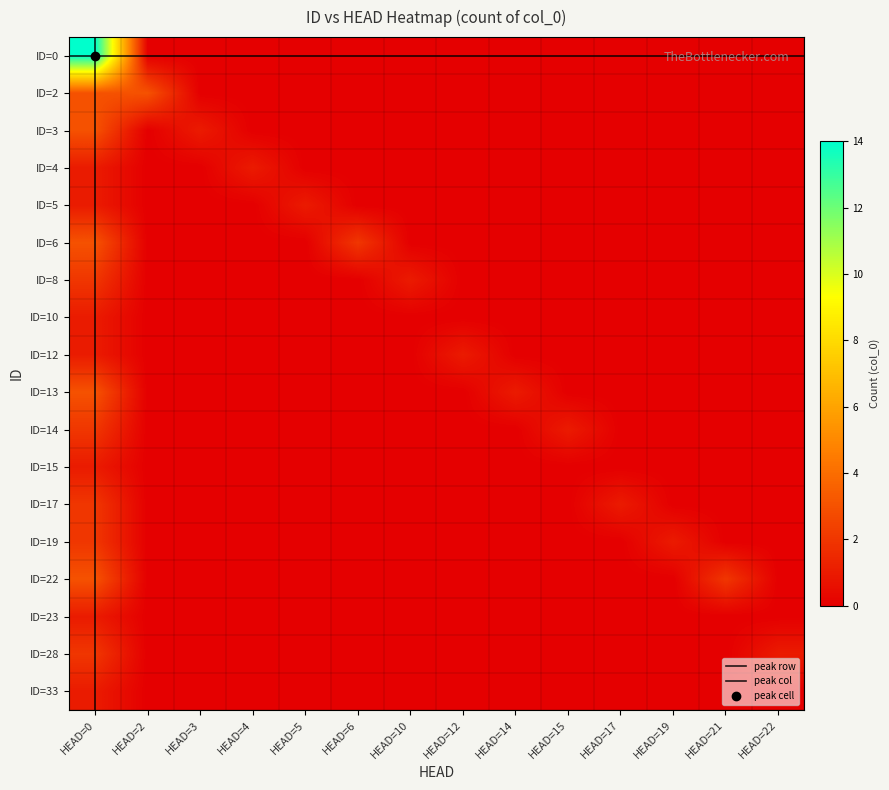

What is the total value across all series at HEAD=17?

1